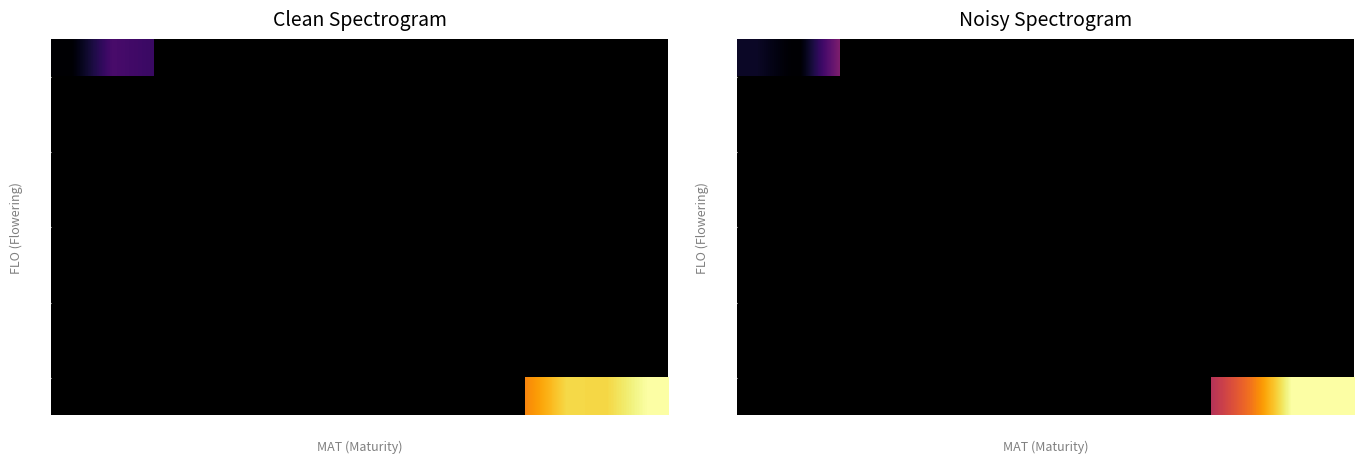

Which label corresponds to the largest value in the chart?

121